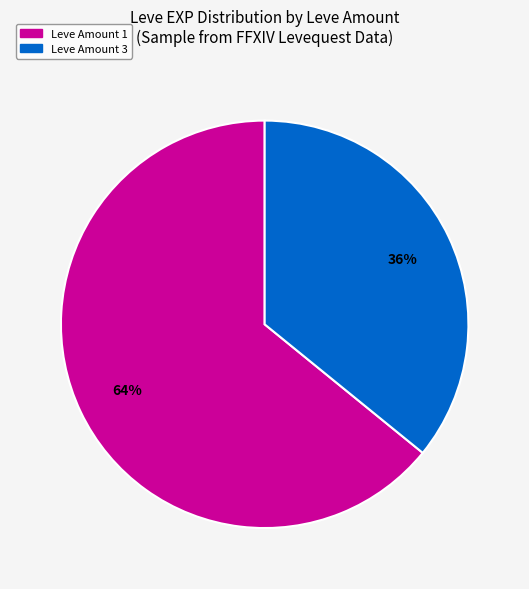

To the nearest percent, what is the difference between the largest and smallest slice percentages?

28%